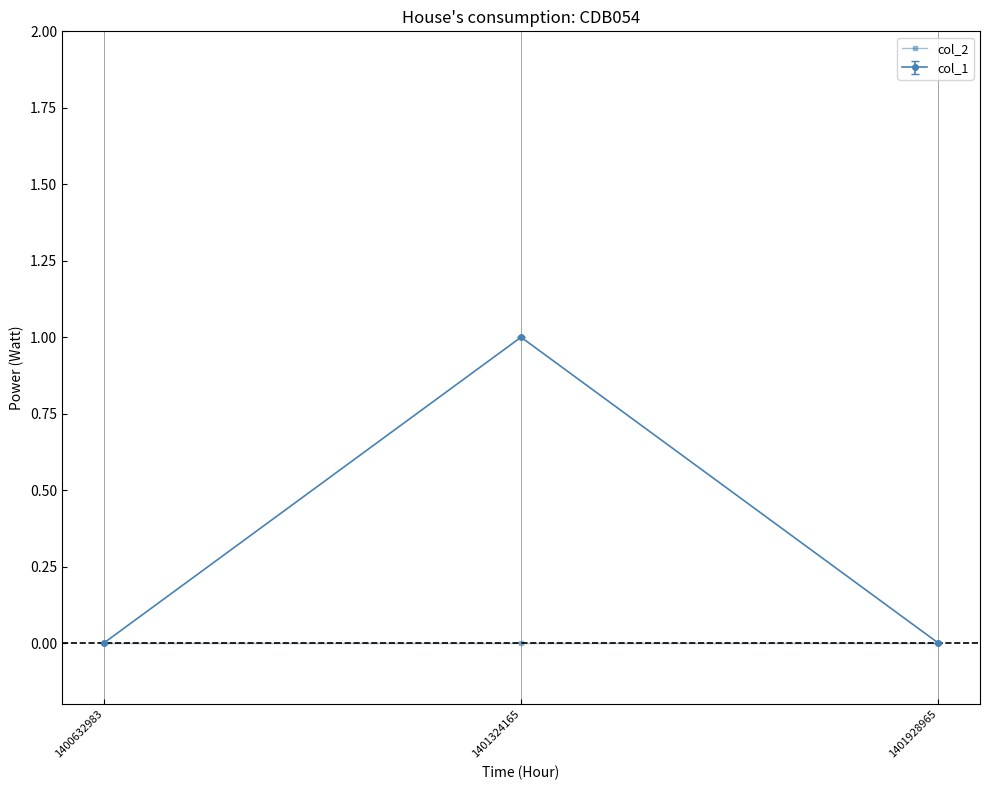

List the series in order of their peak value, lowest first.

col_2, col_1